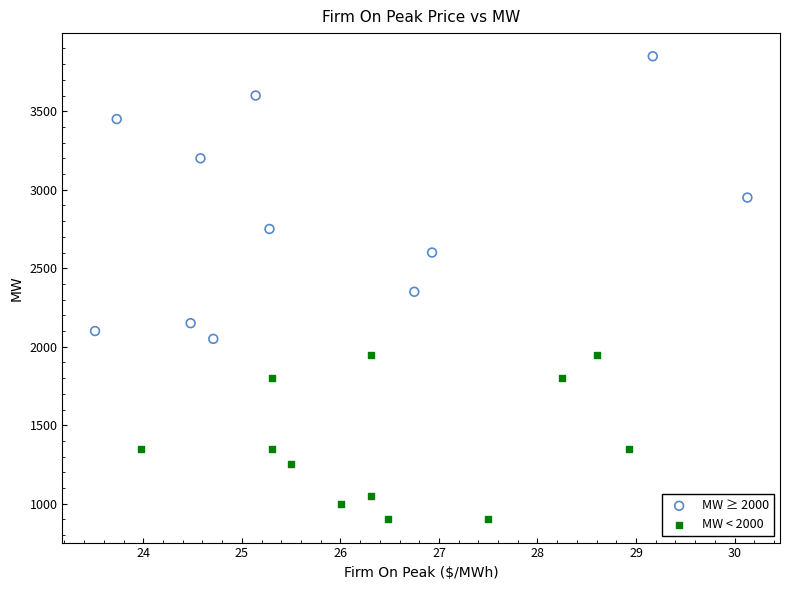

Which series contains the highest Y value?

MW ≥ 2000